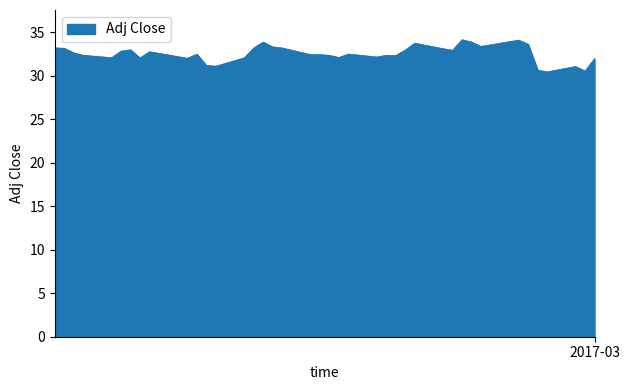

What is the difference between the maximum and minimum values?

3.7